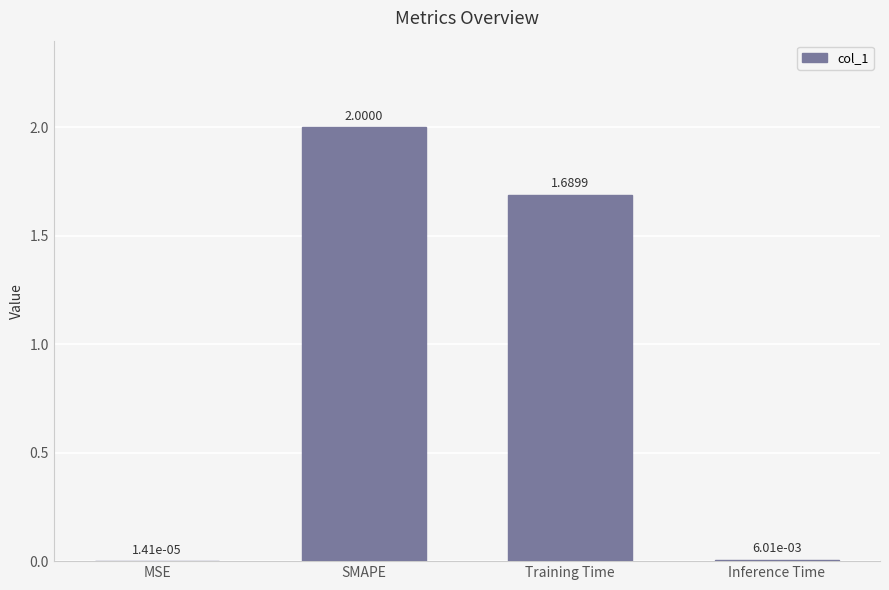

Read the value at SMAPE.

2.0